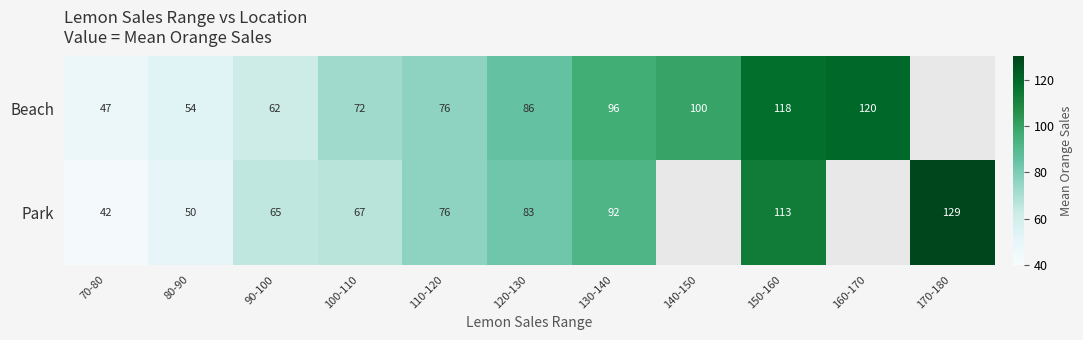

Rank the series at 120-130 from lowest to highest value.

Park, Beach